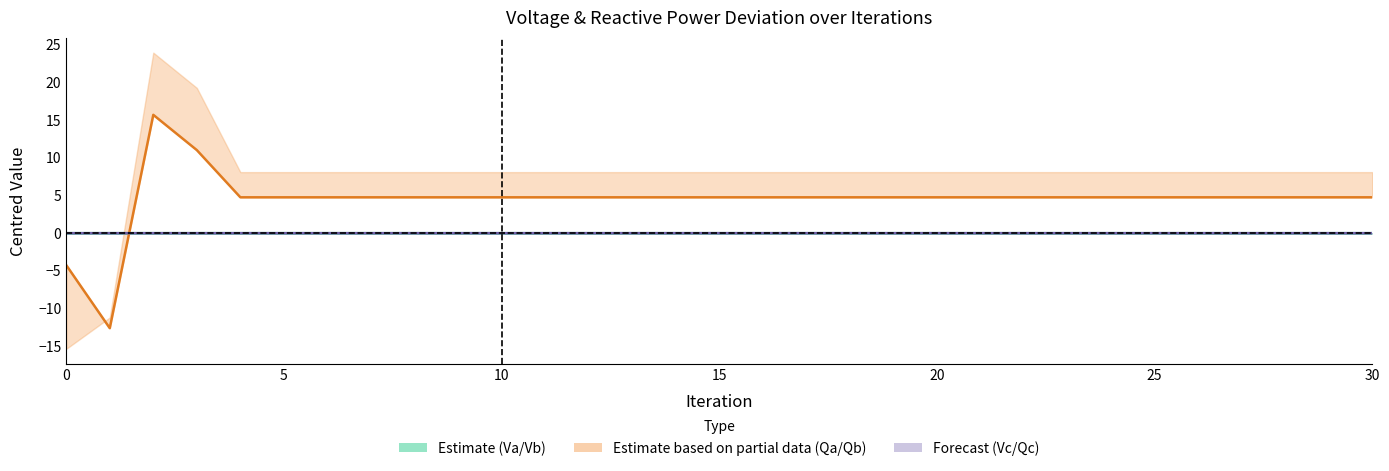

What is the label of the 28th point from the left?

27